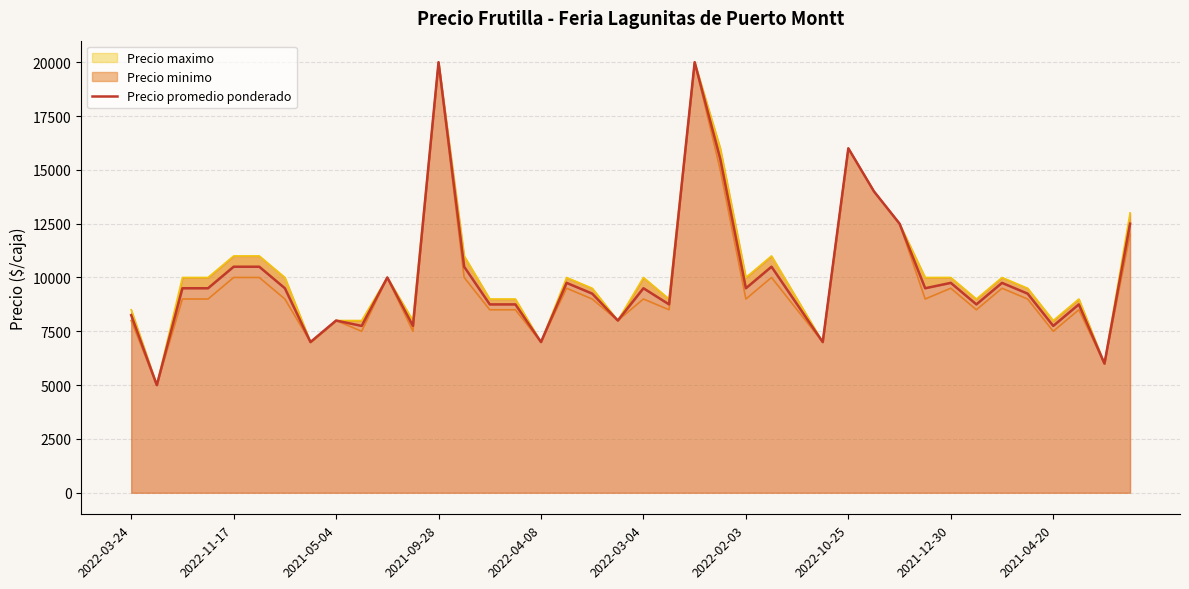

Does the chart display data point markers on the line(s)?

No